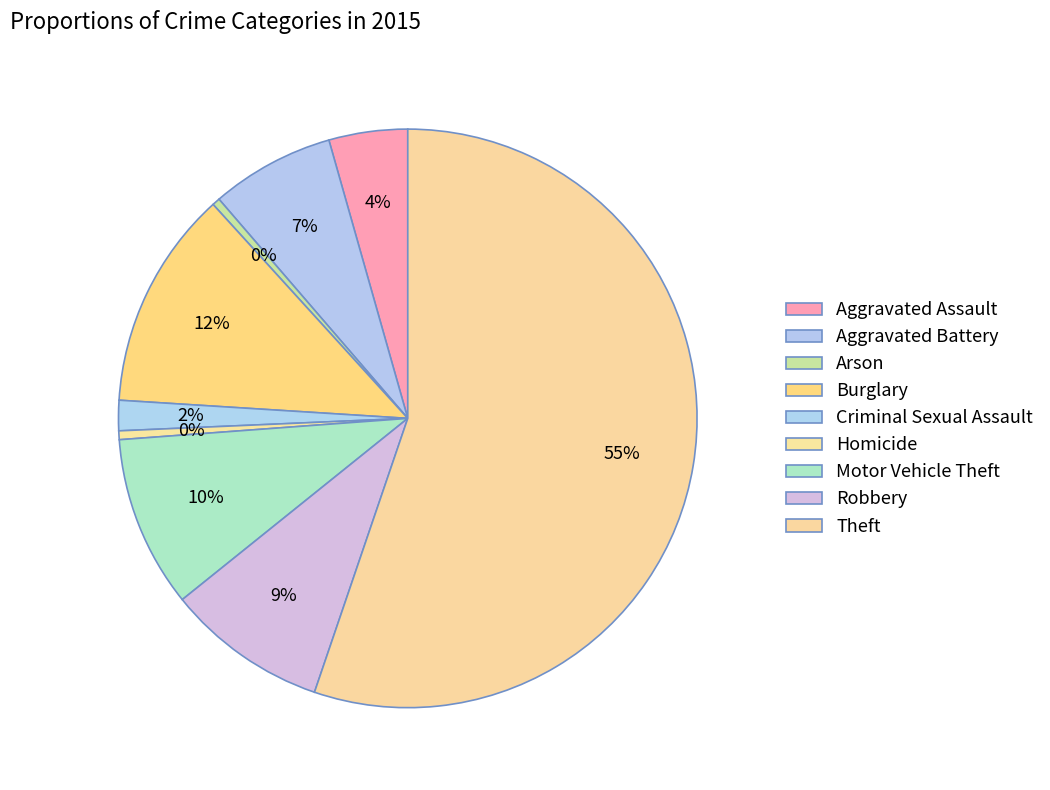

How many segments does this pie chart have?

9